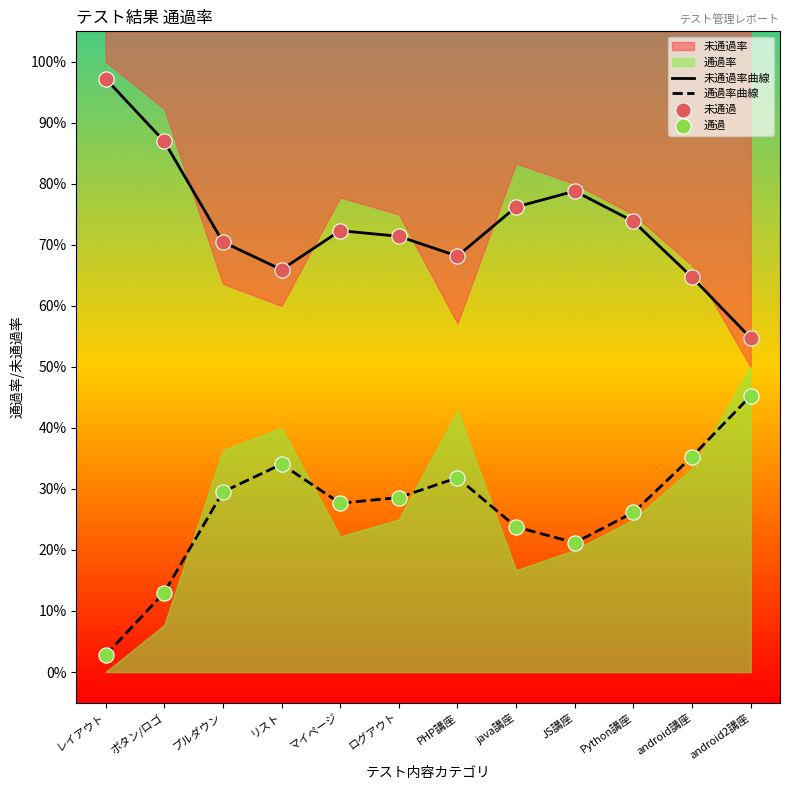

Which series has the largest Y range (max minus min)?

通過率曲線